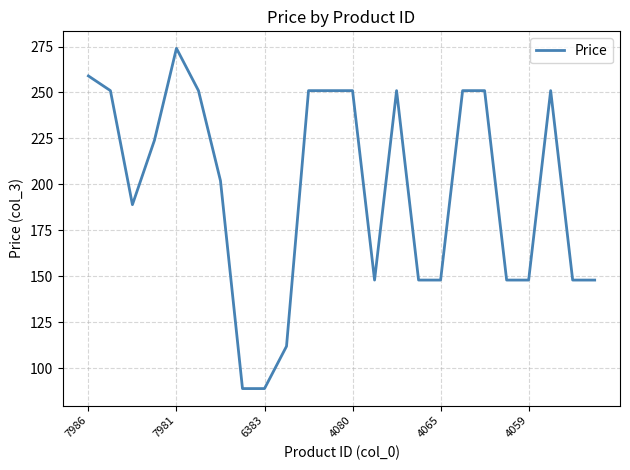

What is the minimum value shown in the chart?

89